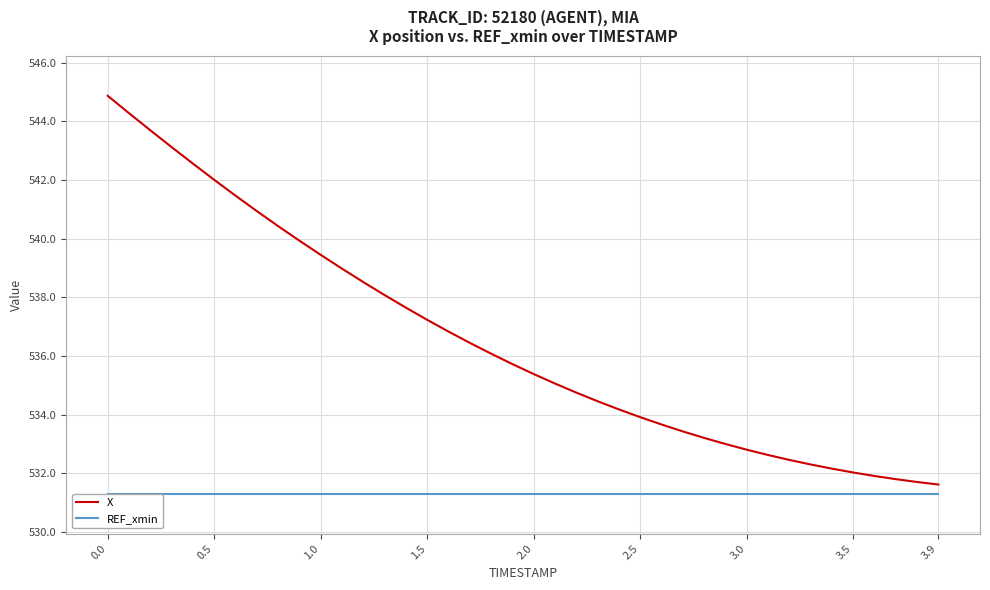

The value of X at 2.0 is 732.8. True or false?

False